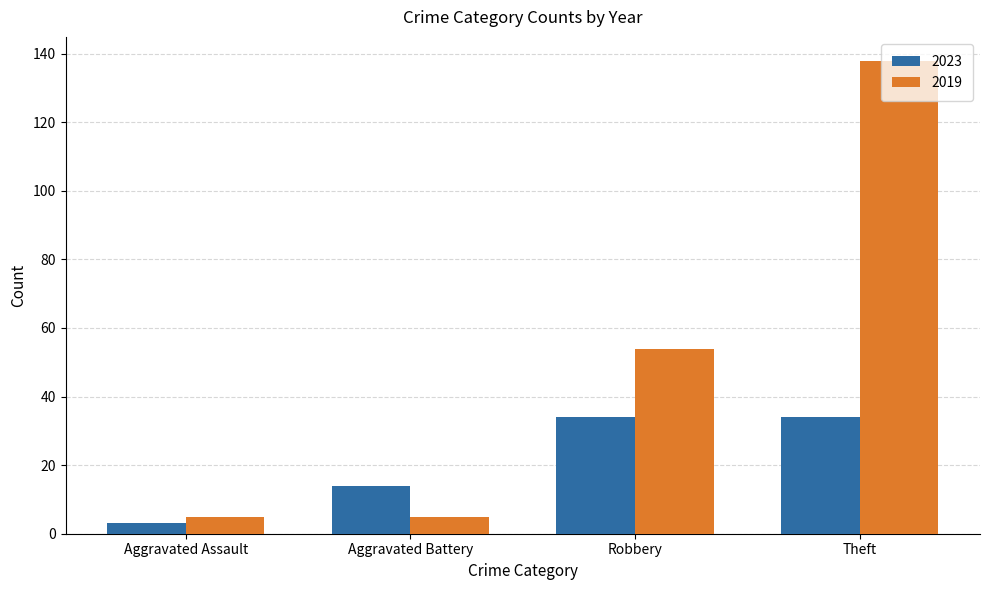

How many values in the 2019 series are below 54?

2